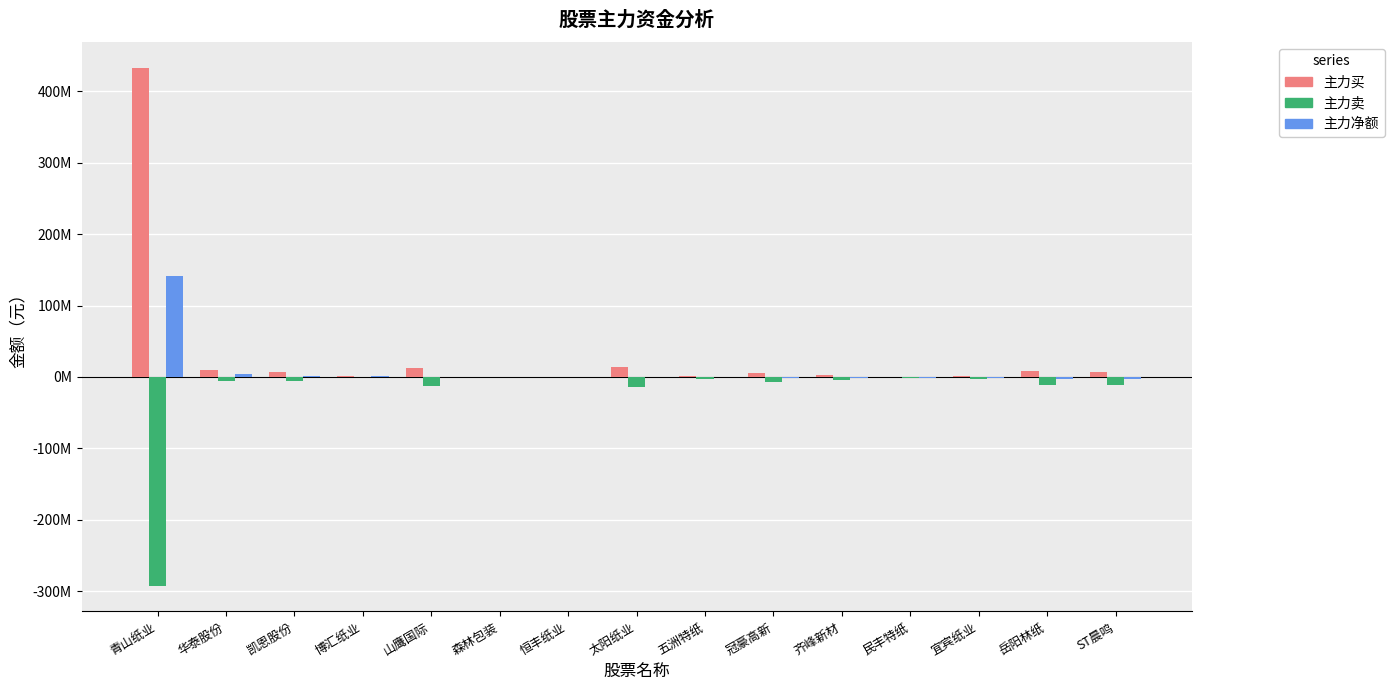

Are the bars horizontal?

No